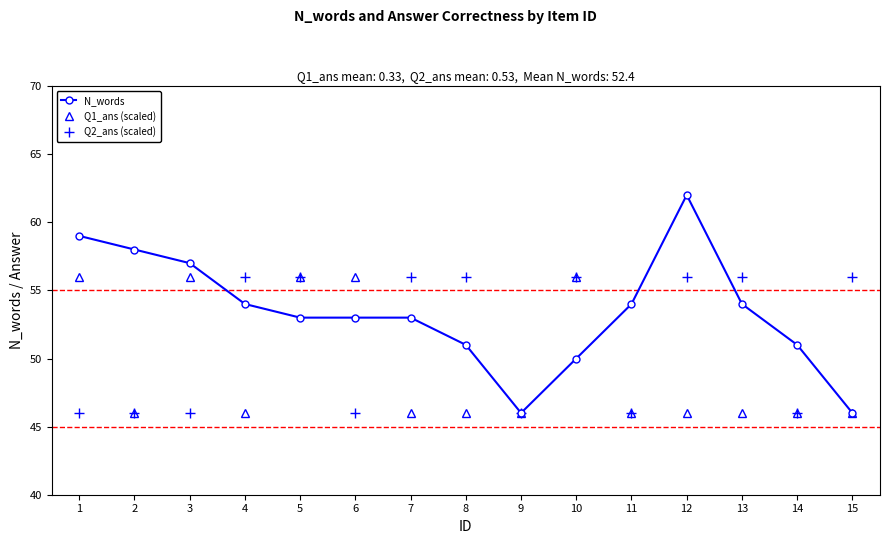

The value of N_words at 5 is 93. True or false?

False